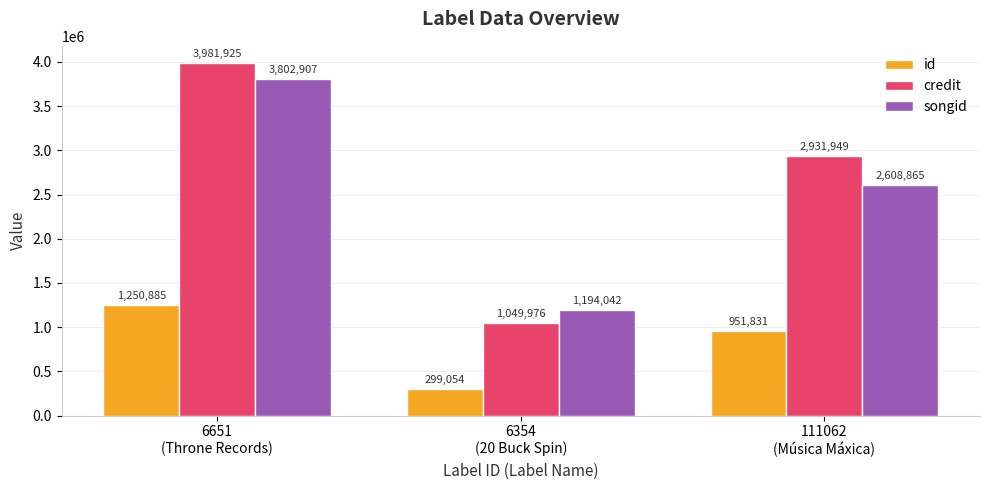

Rank the categories by credit value from lowest to highest.

6354
(20 Buck Spin), 111062
(Música Máxica), 6651
(Throne Records)